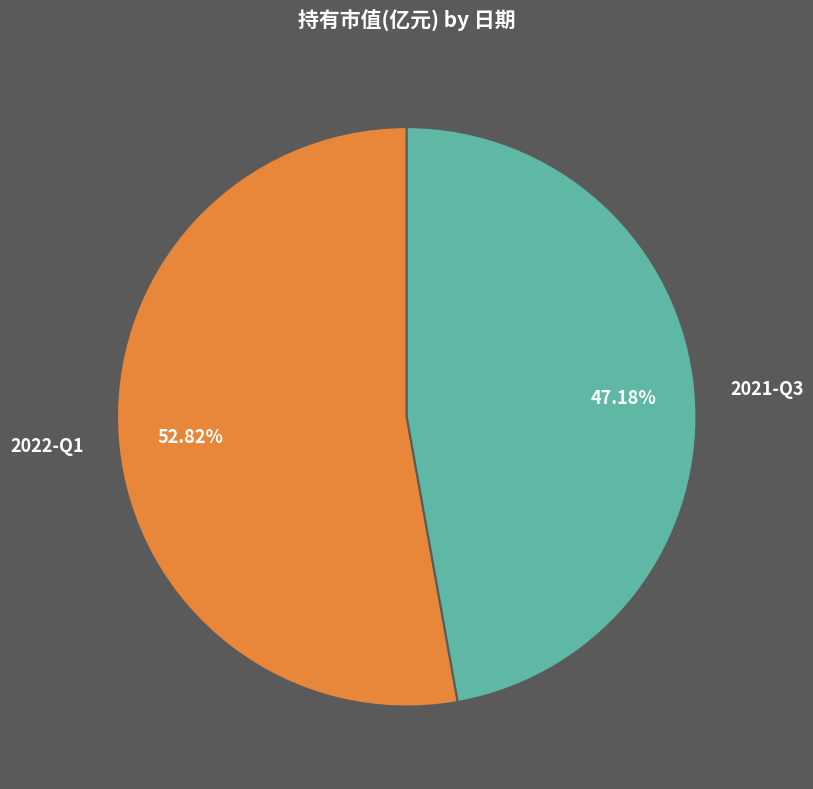

How many segments does this pie chart have?

2